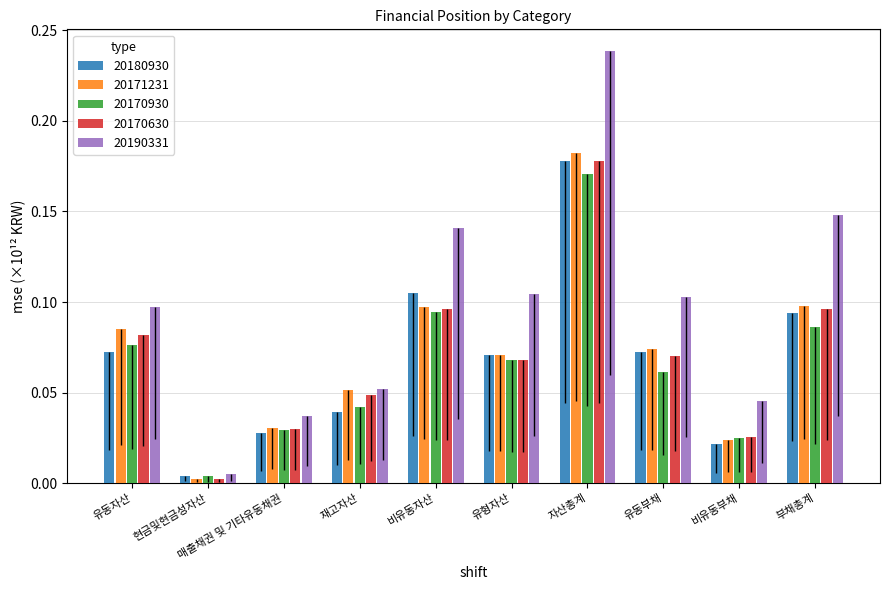

At which category is the sum across all series the highest?

자산총계